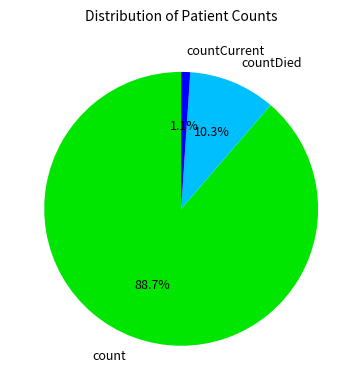

To the nearest percent, what portion does countDied represent?

10%